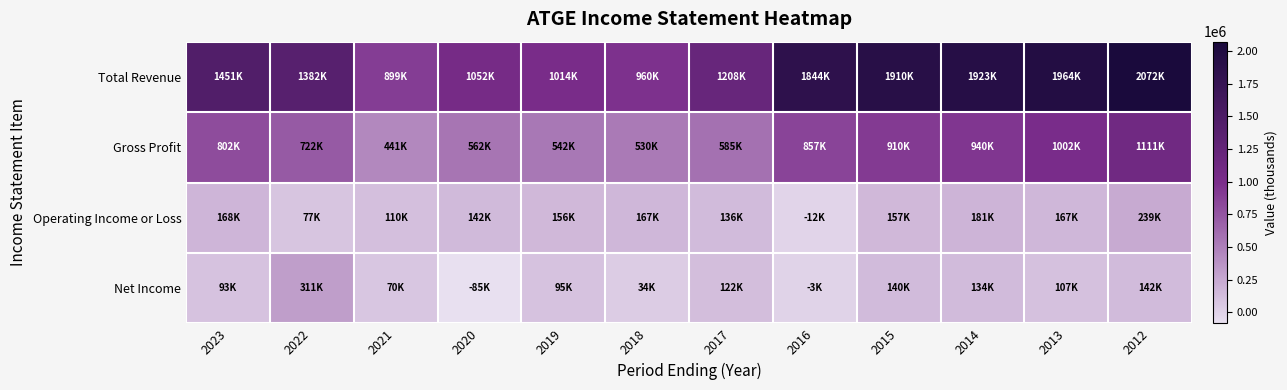

Reading left to right, extract all data points from this chart.

Total Revenue: 2023=1450800	2022=1381800	2021=899200	2020=1052000	2019=1013800	2018=960300	2017=1207900	2016=1843500	2015=1909900	2014=1923400	2013=1964400	2012=2071800
Gross Profit: 2023=802300	2022=722100	2021=441300	2020=561900	2019=542100	2018=529700	2017=585200	2016=856800	2015=909900	2014=939900	2013=1002200	2012=1111000
Operating Income or Loss: 2023=168200	2022=76700	2021=110400	2020=142300	2019=155800	2018=167200	2017=135500	2016=-12100	2015=156900	2014=181300	2013=166900	2012=238900
Net Income: 2023=93400	2022=311000	2021=70500	2020=-85300	2019=95200	2018=33800	2017=122300	2016=-3200	2015=139900	2014=134000	2013=106800	2012=141600